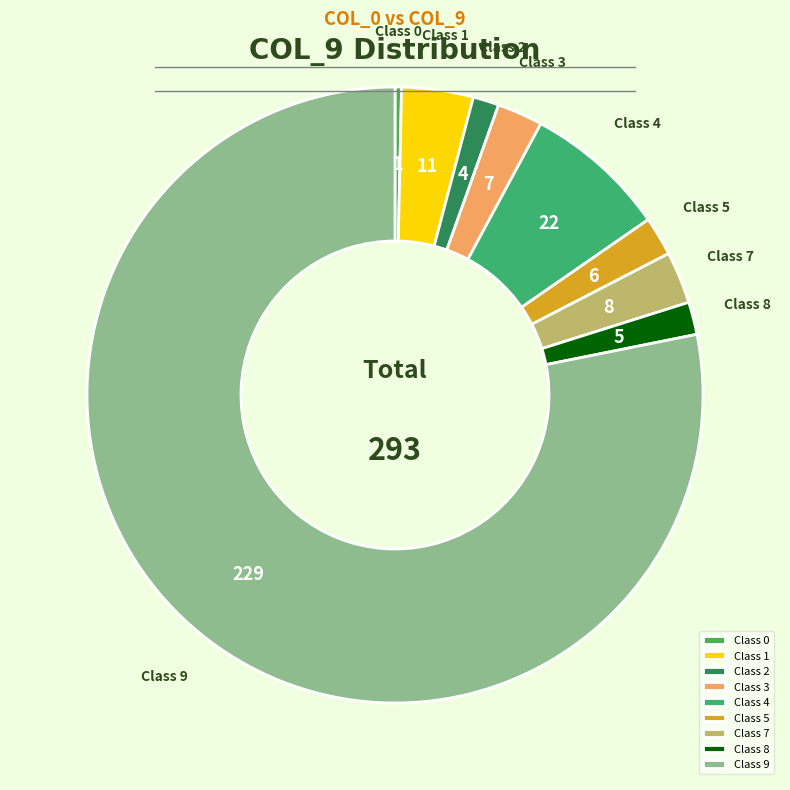

True or false: Class 3 accounts for 10% of the total.

False